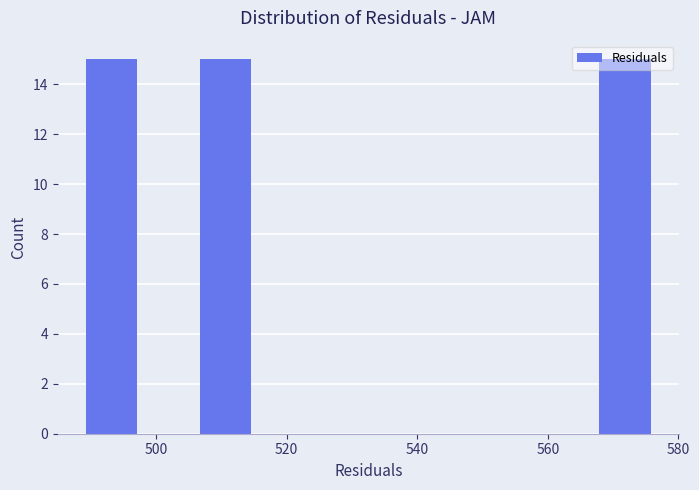

Reading left to right, transcribe this chart: for each bar, give the range it covers on the x-axis and its height. Neither the bar edges nor the heights are printed on the chart, so give them approximately, as read against the axes.

490 to 498: 15
498 to 506: 0
506 to 516: 15
516 to 524: 0
524 to 532: 0
532 to 542: 0
542 to 550: 0
550 to 560: 0
560 to 568: 0
568 to 576: 15